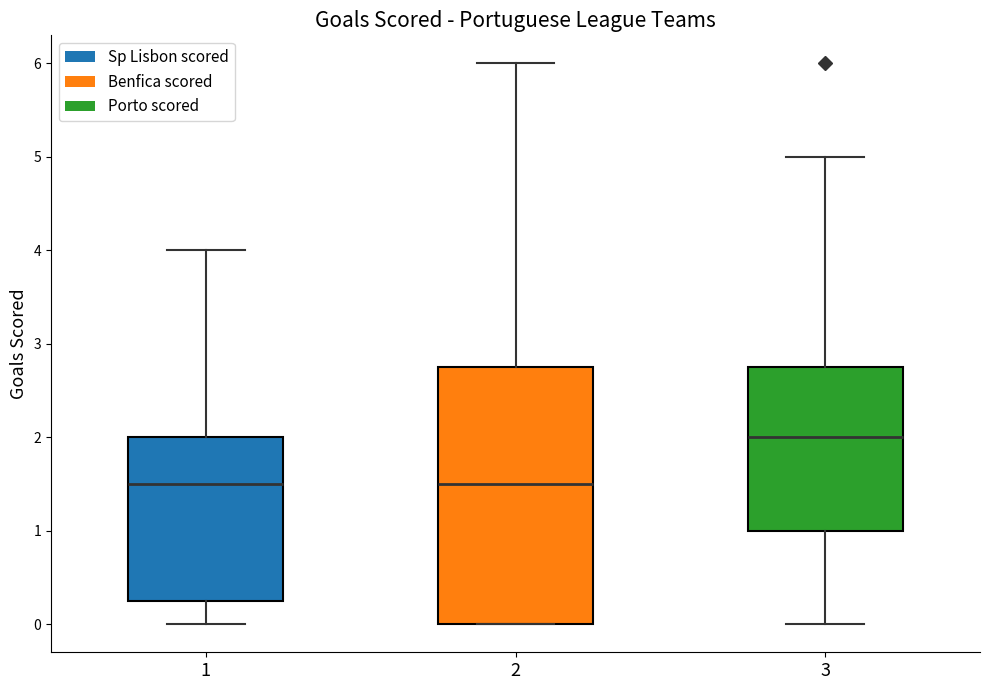

Reading left to right, transcribe this box plot: for each box, give where its median line is, the range the box spans, and where its two whiskers end, as read against the y-axis. The values are not printed on the chart, so give them approximately, as read against the axis.

1: median 1.5, box 0.3 to 2.0, whiskers 0.0 to 4.0
2: median 1.5, box 0.0 to 2.8, whiskers 0.0 to 6.0
3: median 2.0, box 1.0 to 2.8, whiskers 0.0 to 5.0